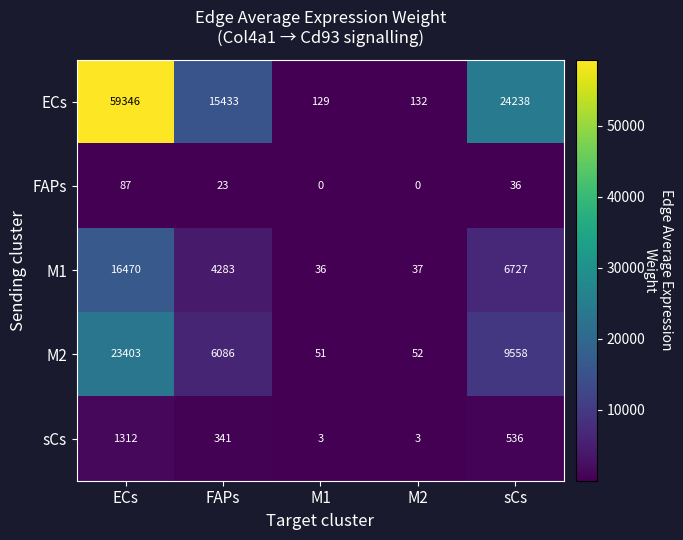

How many FAPs values are between 0 and 36?

4